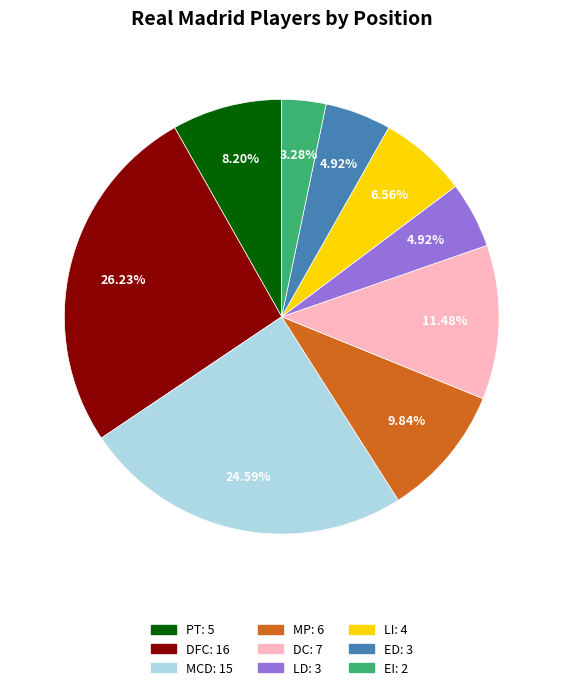

True or false: DFC accounts for 40% of the total.

False